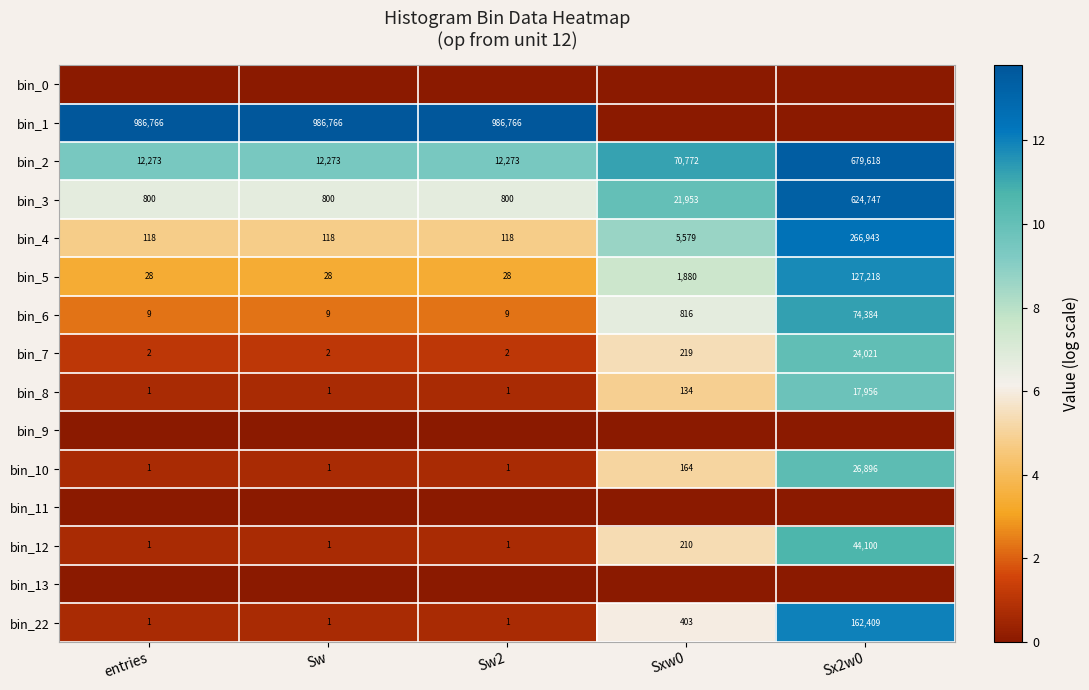

At how many categories does at least one series exceed 4?

5